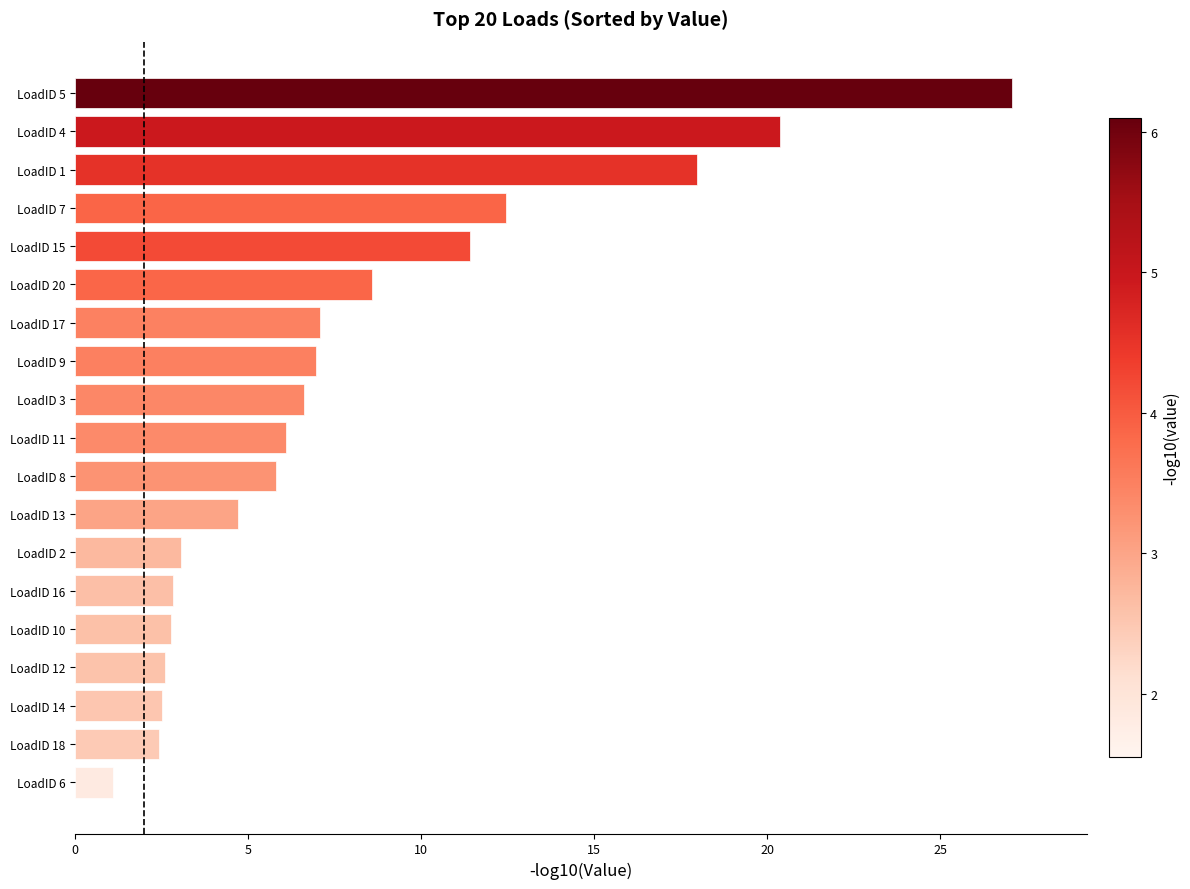

What is the difference between the second highest and second lowest values?

17.9